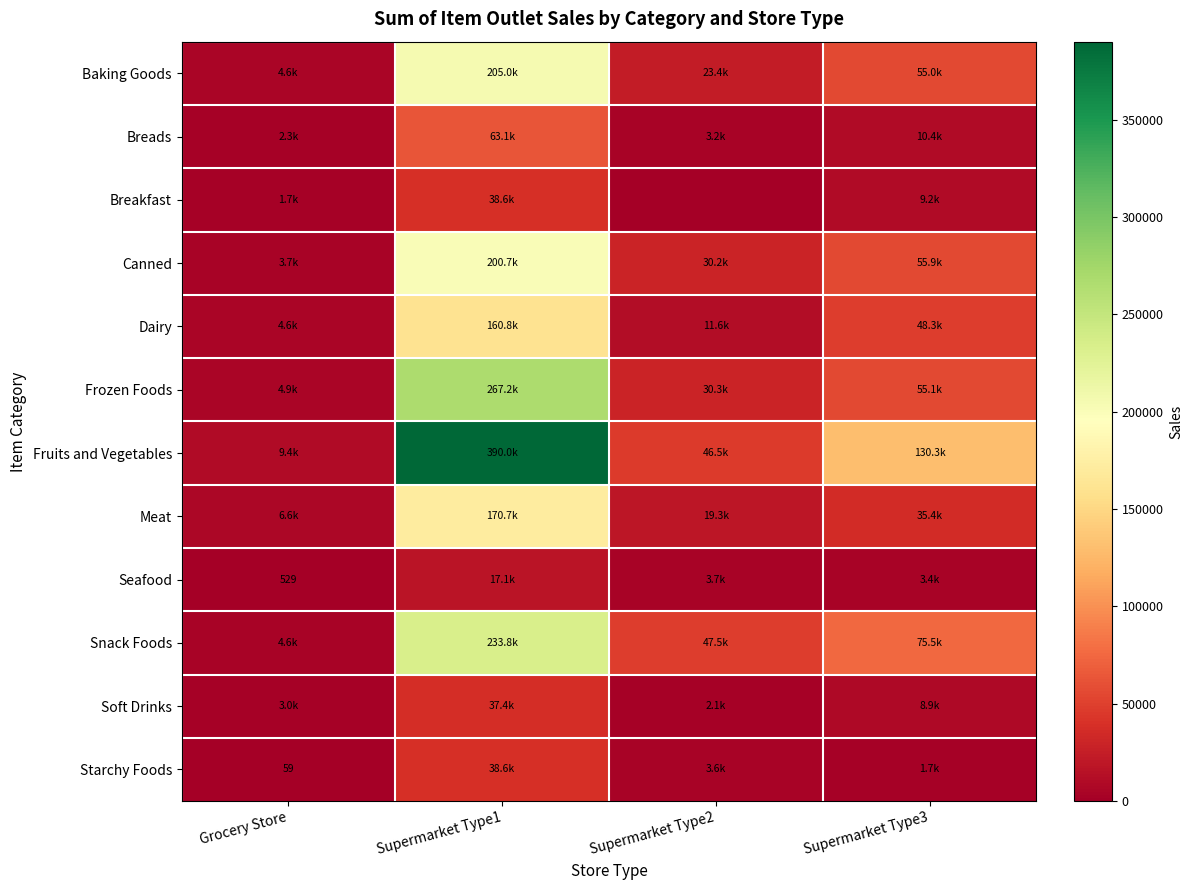

Which series has the largest range (max minus min)?

Fruits and Vegetables